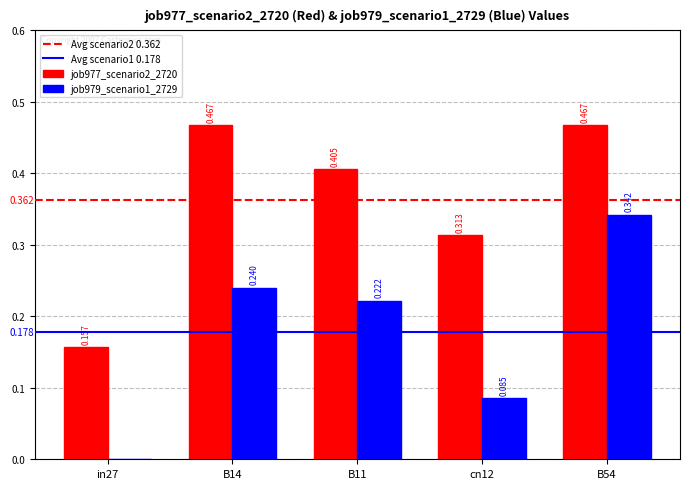

What is the sum of all job977_scenario2_2720 values?

1.8